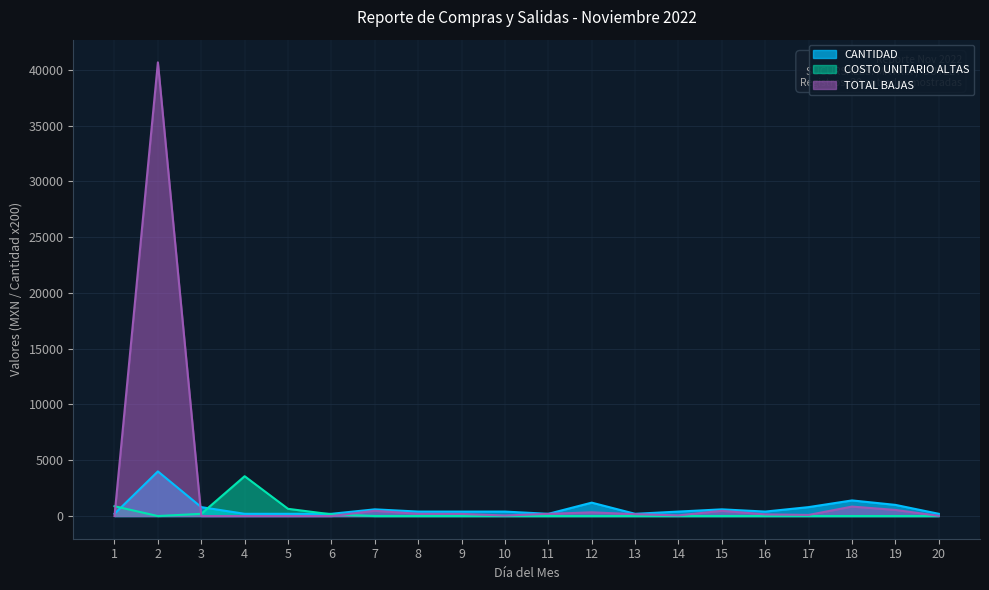

Where do TOTAL_BAJAS and COSTO_UNITARIO_ALTAS first cross each other?

1 and 2